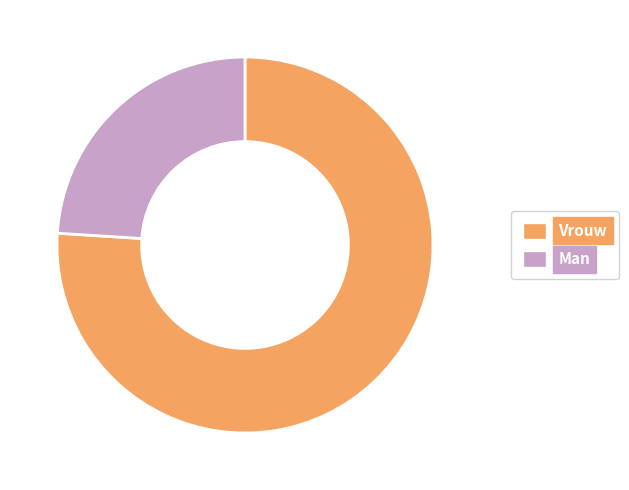

Between Vrouw and Man, which is larger?

Vrouw